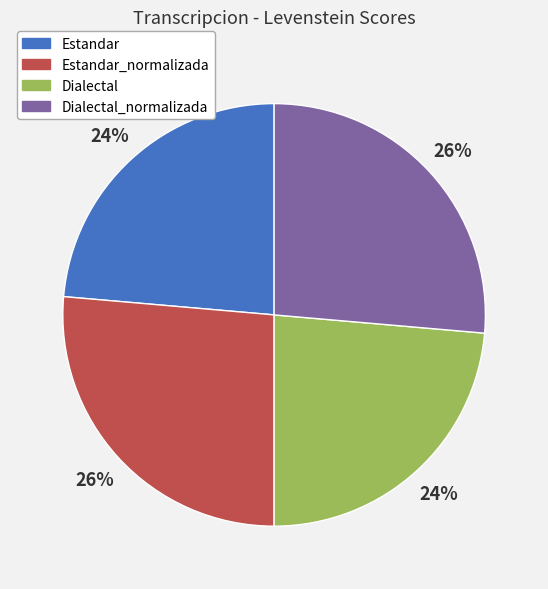

To the nearest percent, what is the average slice percentage?

25%